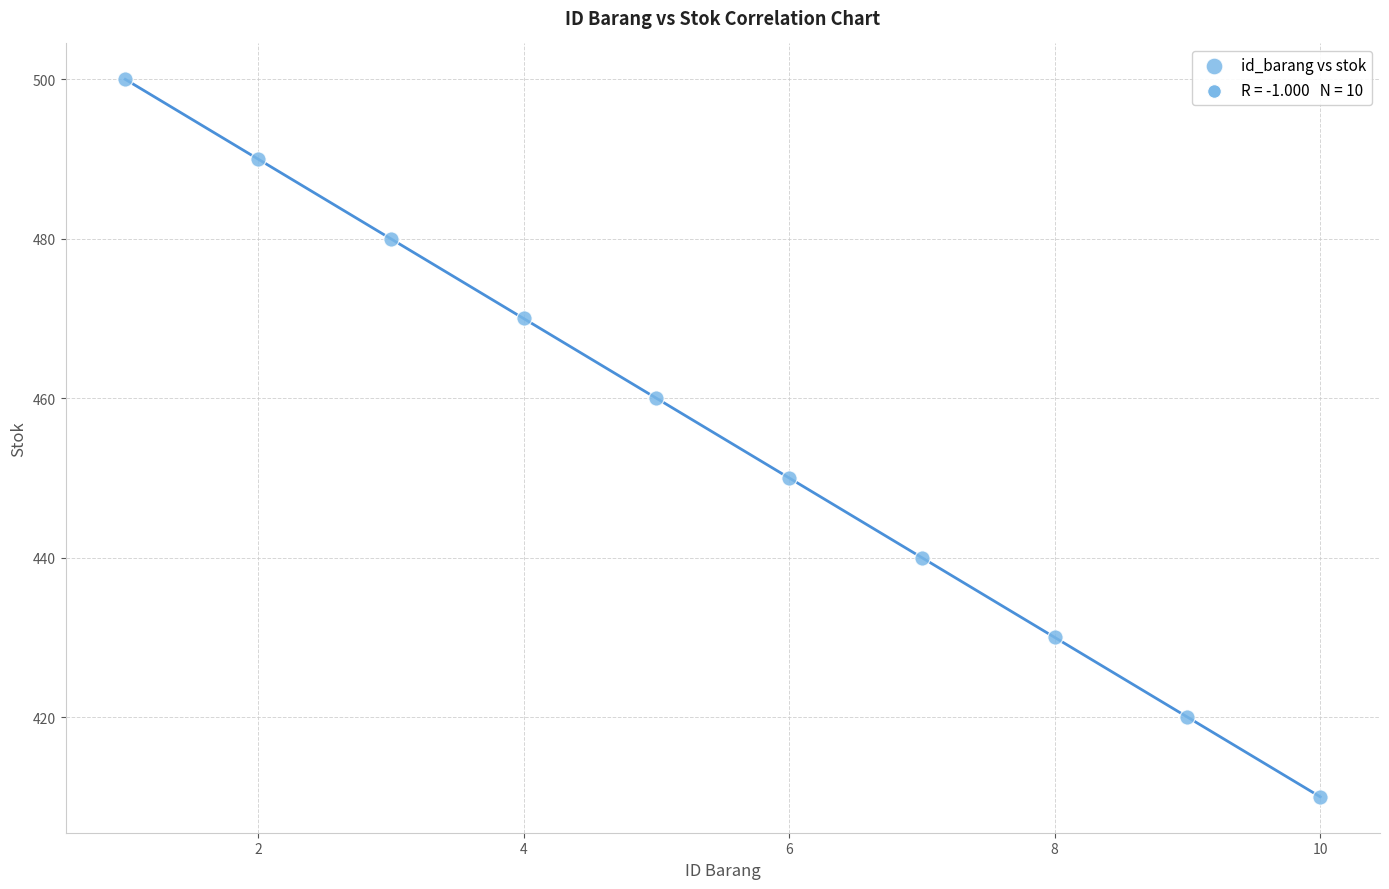

What is the range of Y values (max minus min)?

90